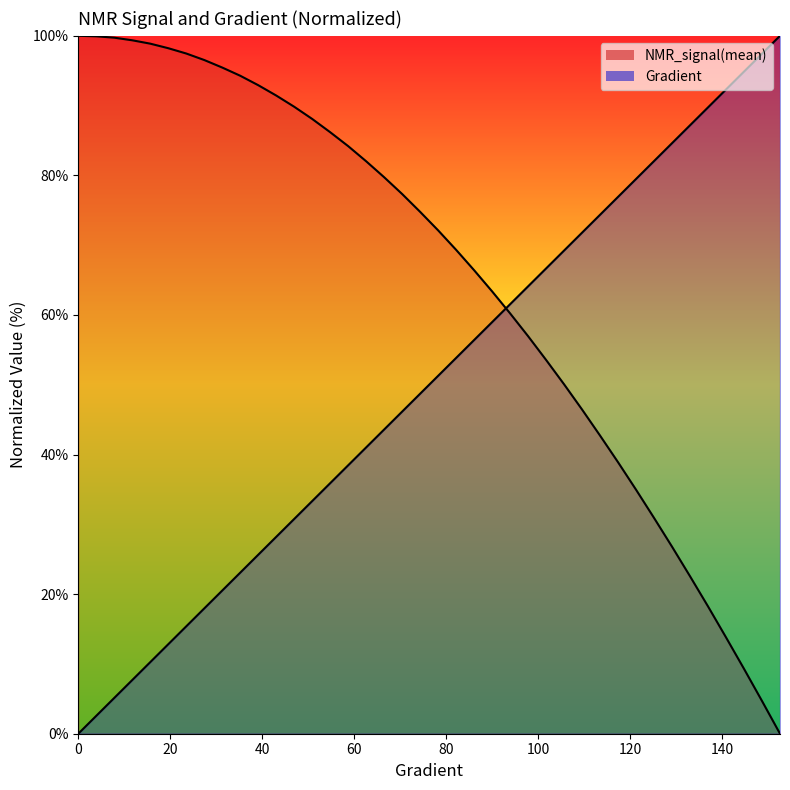

What is the average value of the Gradient series?

50.0